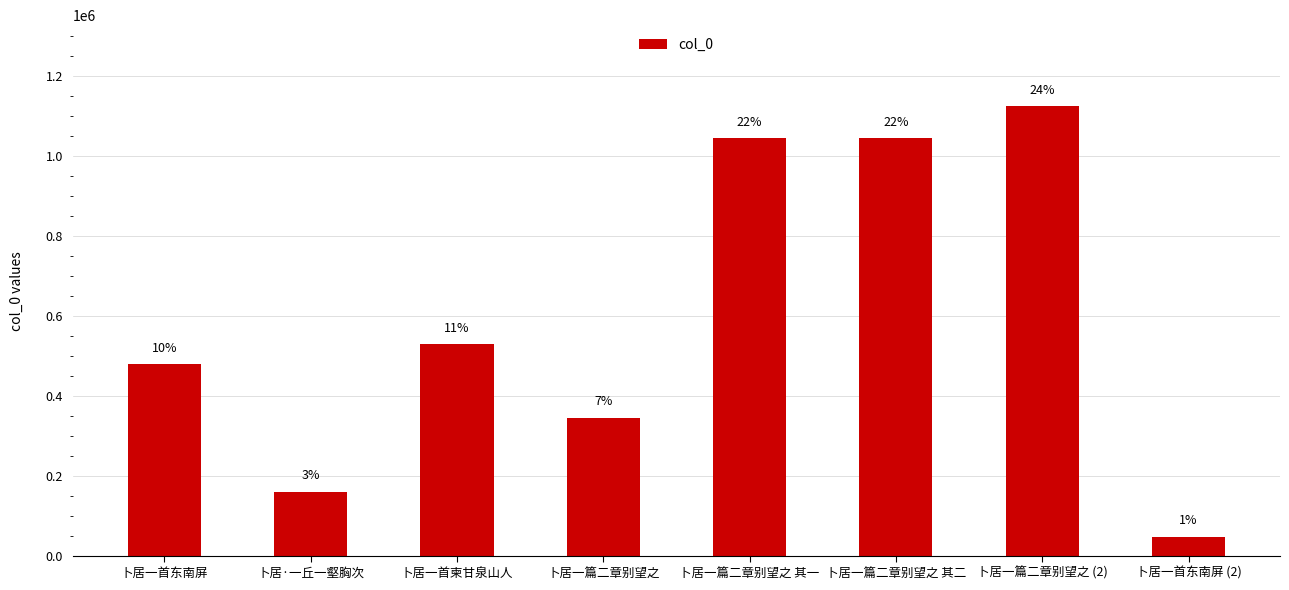

How many bars are there in total?

8